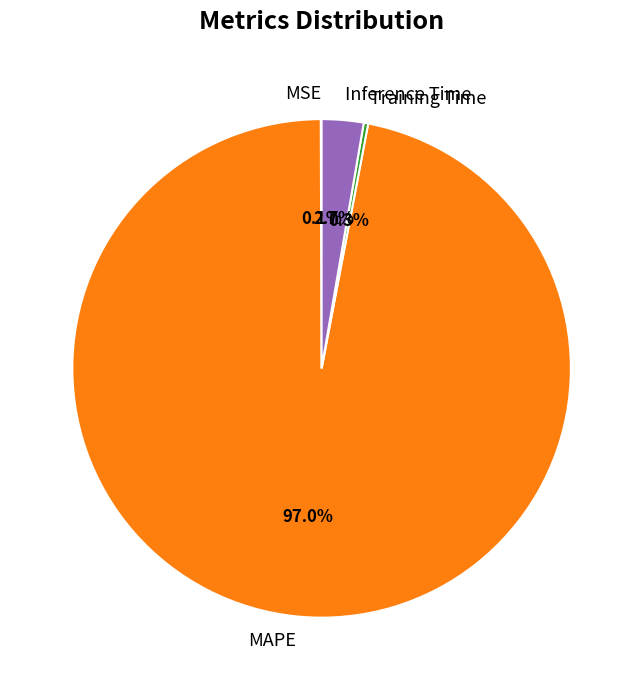

To the nearest percent, what is the difference between the largest and smallest slice percentages?

97%